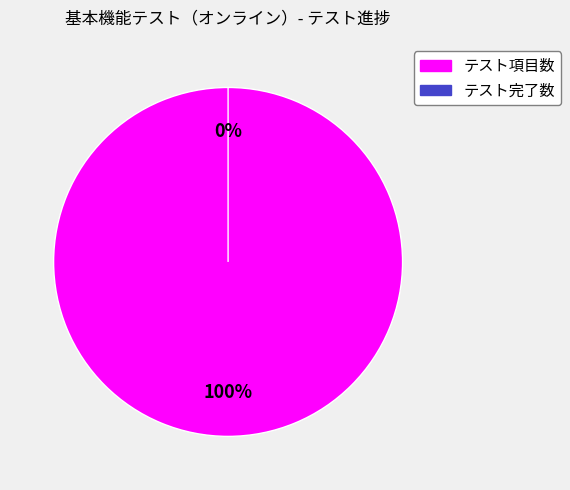

Count the number of slices in the pie.

2